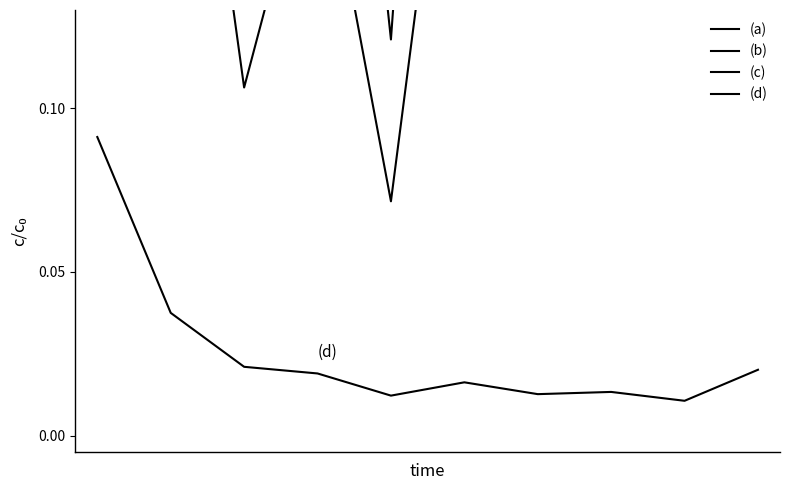

The (c) series shows 0.2 at 6. True or false?

True